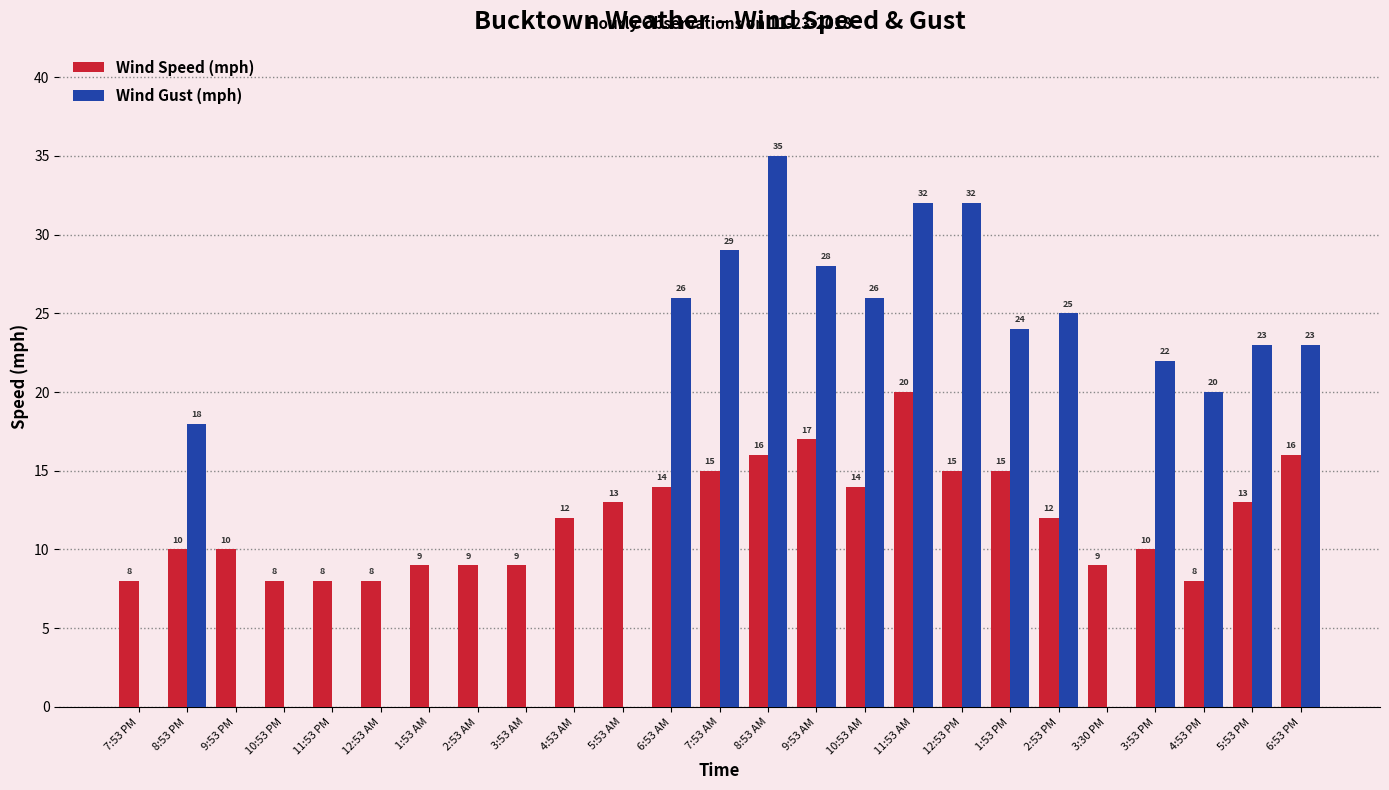

What is the maximum value shown in the chart?

35